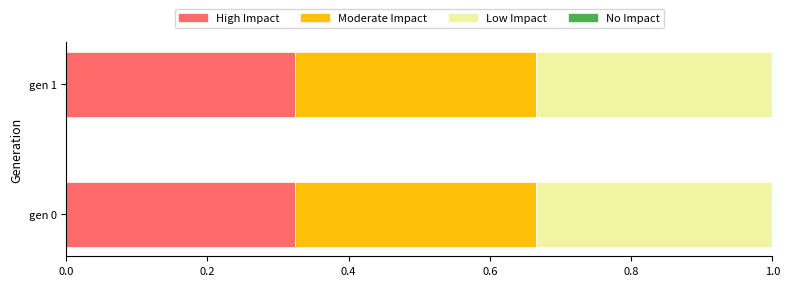

How many data points does each series have?

2